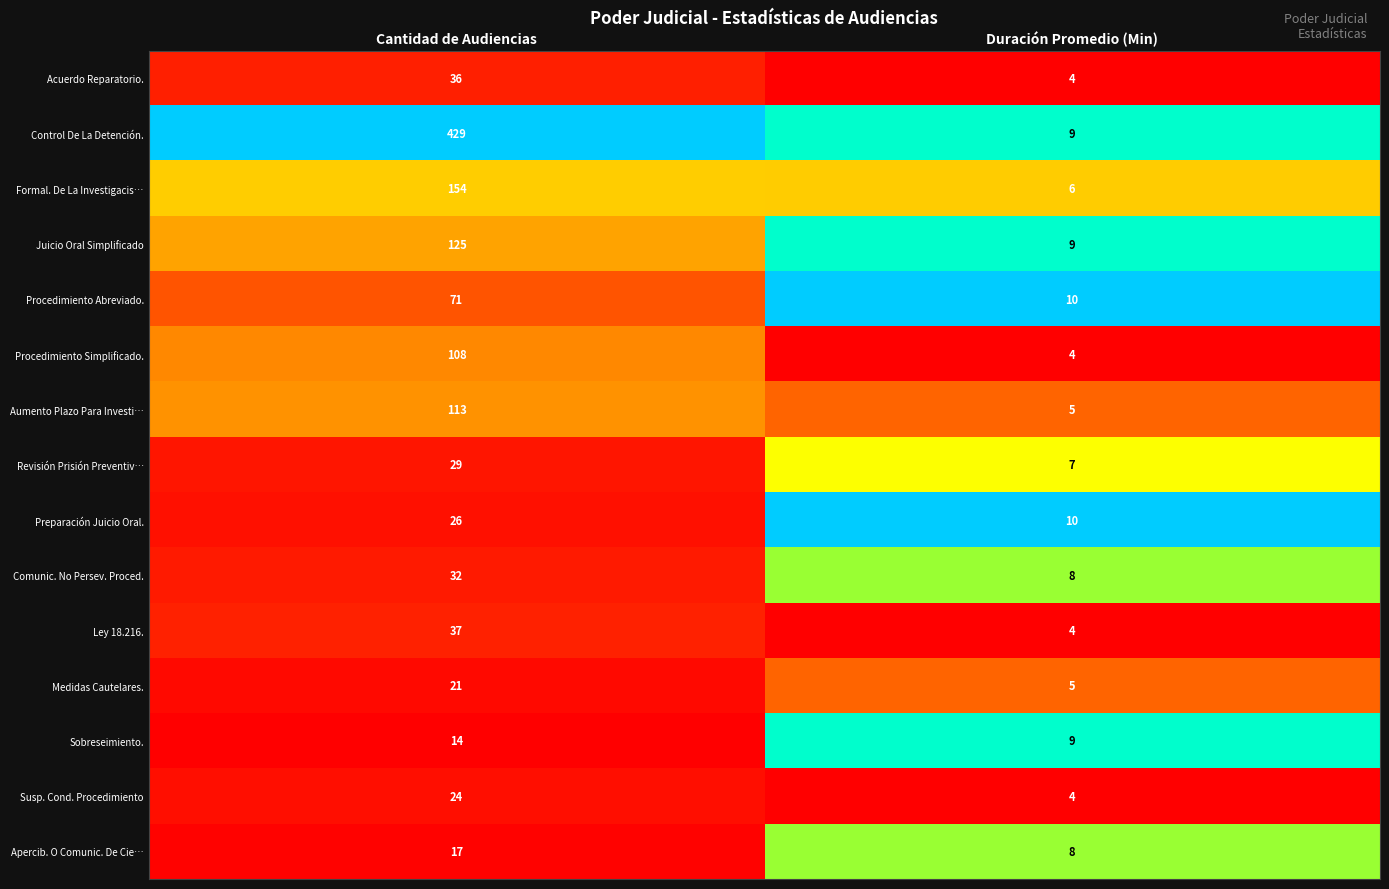

List the labels in order of Procedimiento Abreviado. value, largest first.

Cantidad de Audiencias, Duración Promedio (Min)